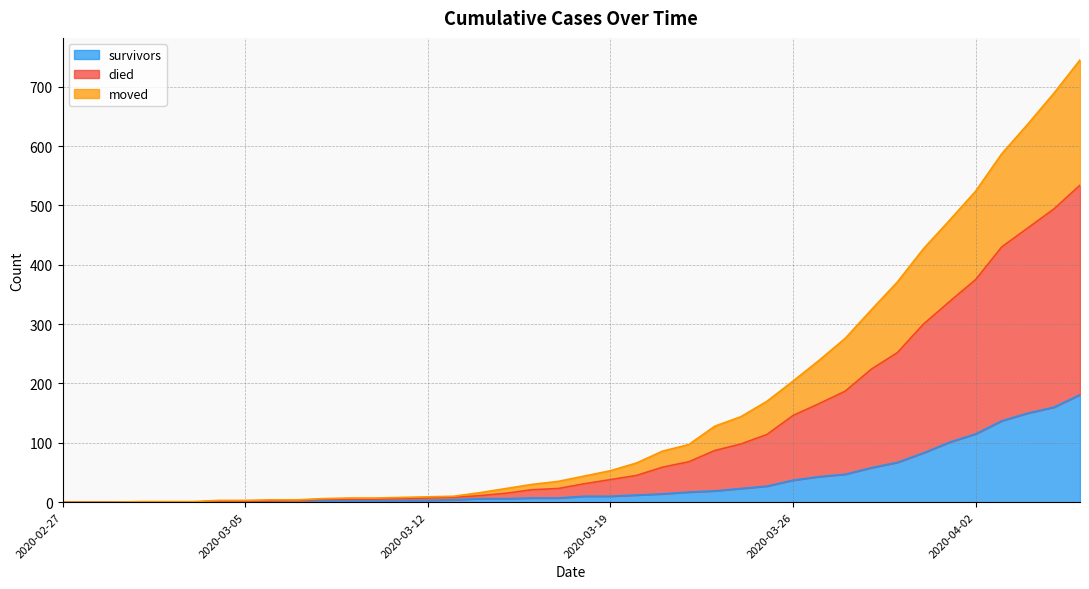

What is the maximum value for survivors?

181